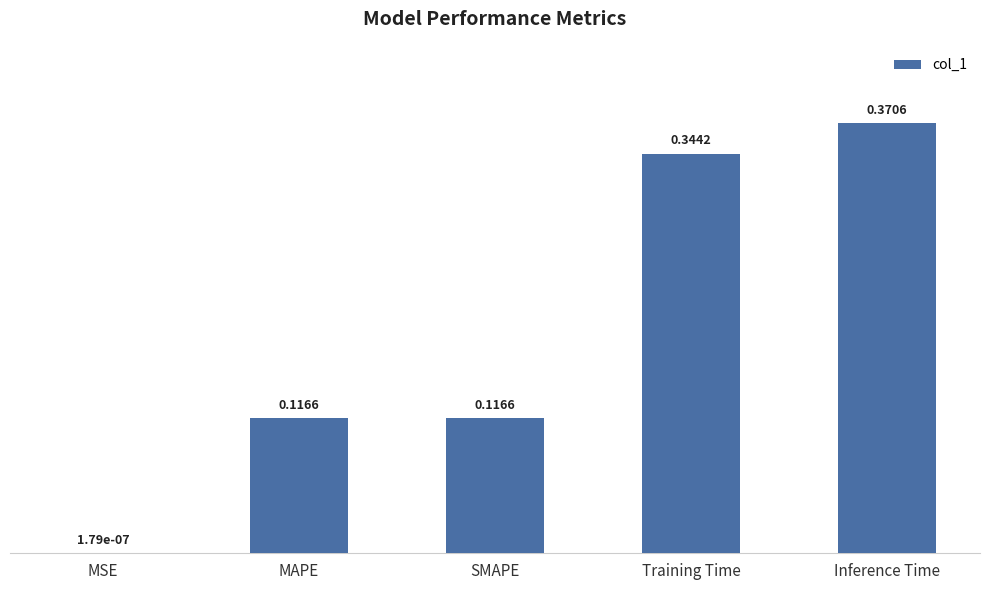

Are the bars grouped side by side (vs. stacked)?

No